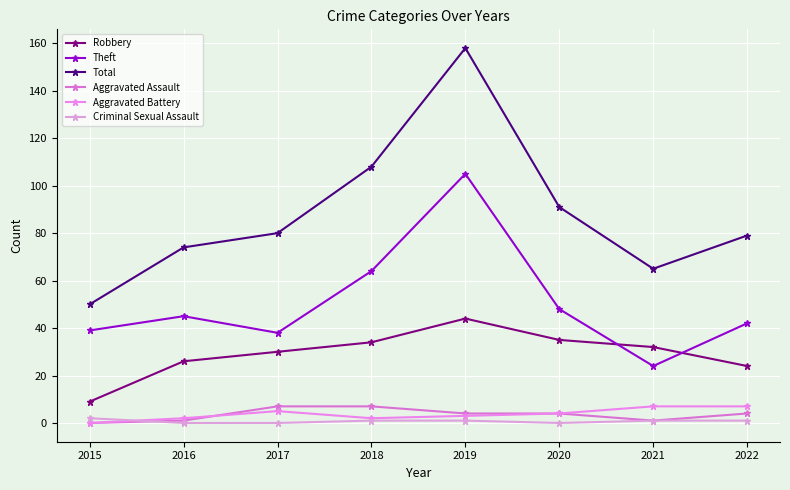

Count the Aggravated Battery values in the range 2 to 7.

7